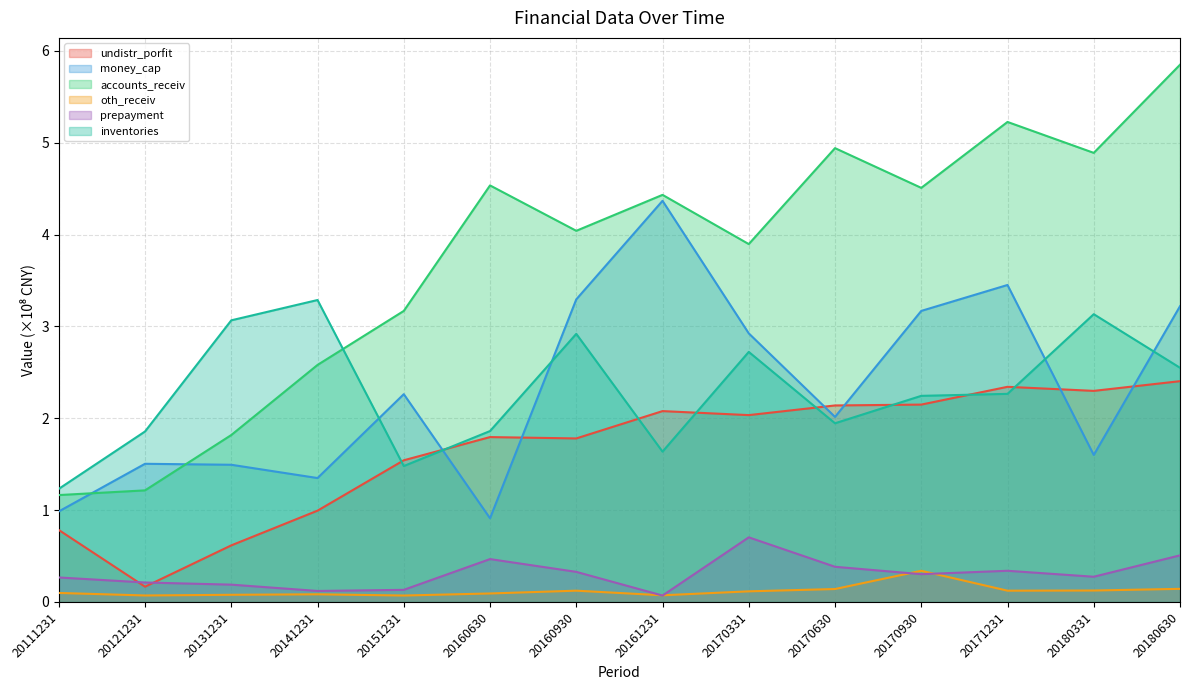

What is the value of the undistr_porfit point at the 4th from the left?

1.0